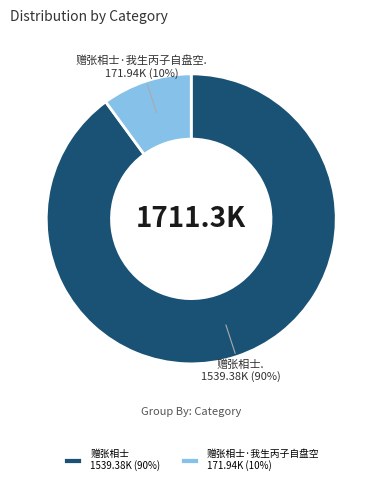

The 赠张相士 1539.38K (90%) slice represents 79% of the pie. True or false?

False